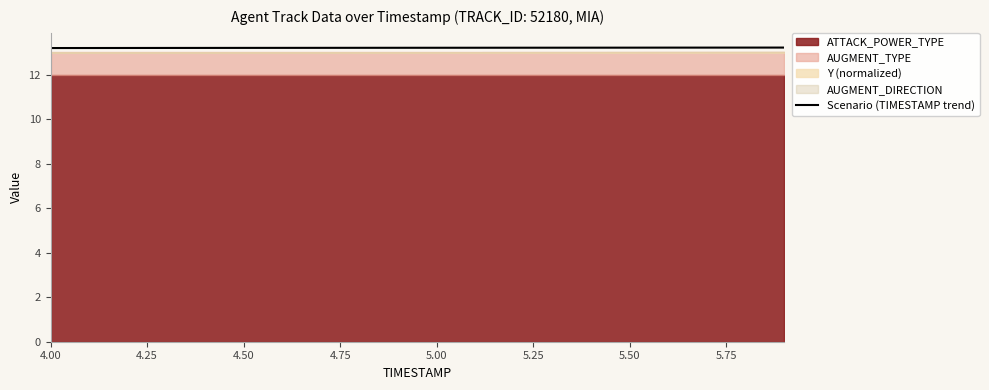

What is the lowest value of the Scenario (TIMESTAMP trend) series?

13.2